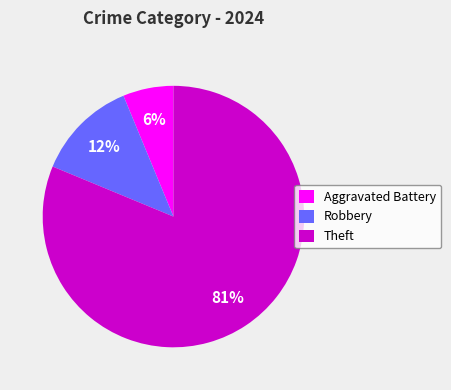

Between Theft and Robbery, which is larger?

Theft